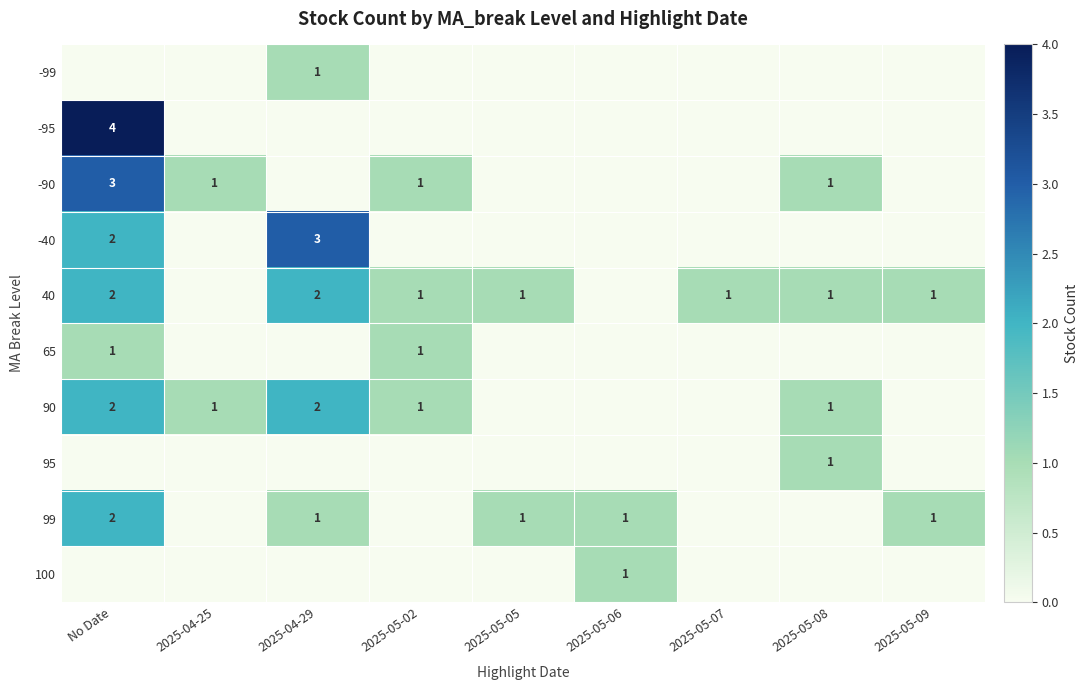

True or false: 90 has a value of 1 at 2025-05-08.

True